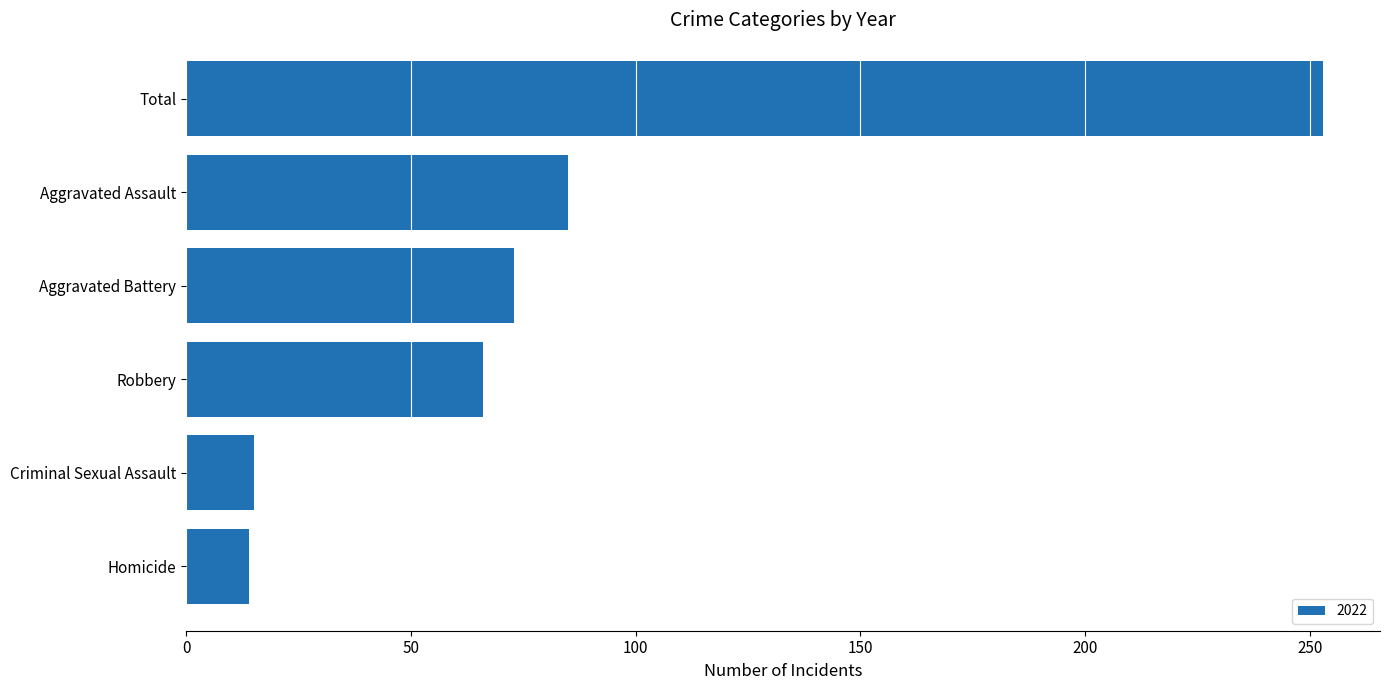

What is the ratio of the value at Total to the value at Aggravated Assault?

3.0